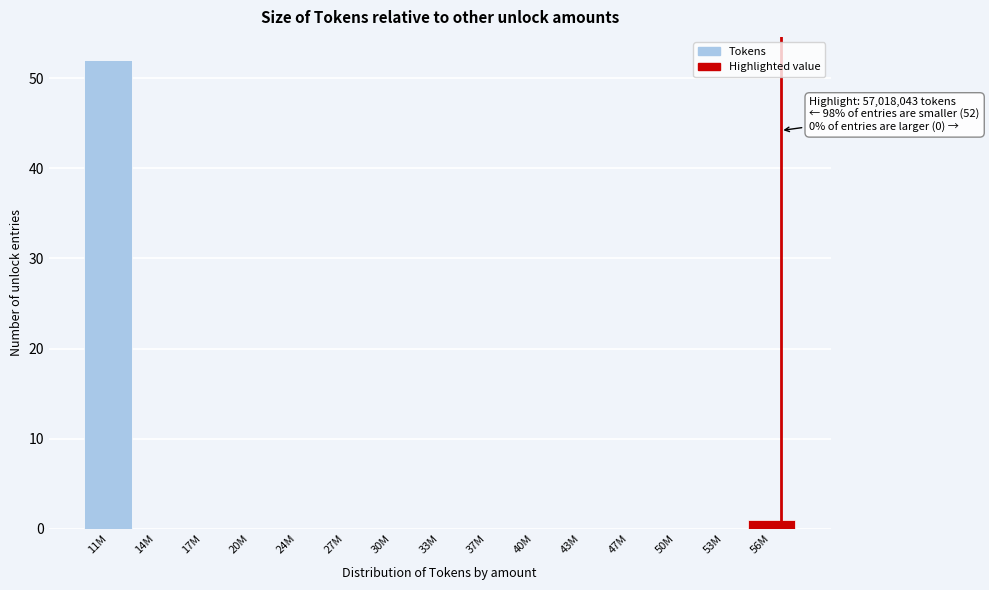

Reading left to right, transcribe all the data shown in this chart.

11M=52	14M=0	17M=0	20M=0	24M=0	27M=0	30M=0	33M=0	37M=0	40M=0	43M=0	47M=0	50M=0	53M=0	56M=1